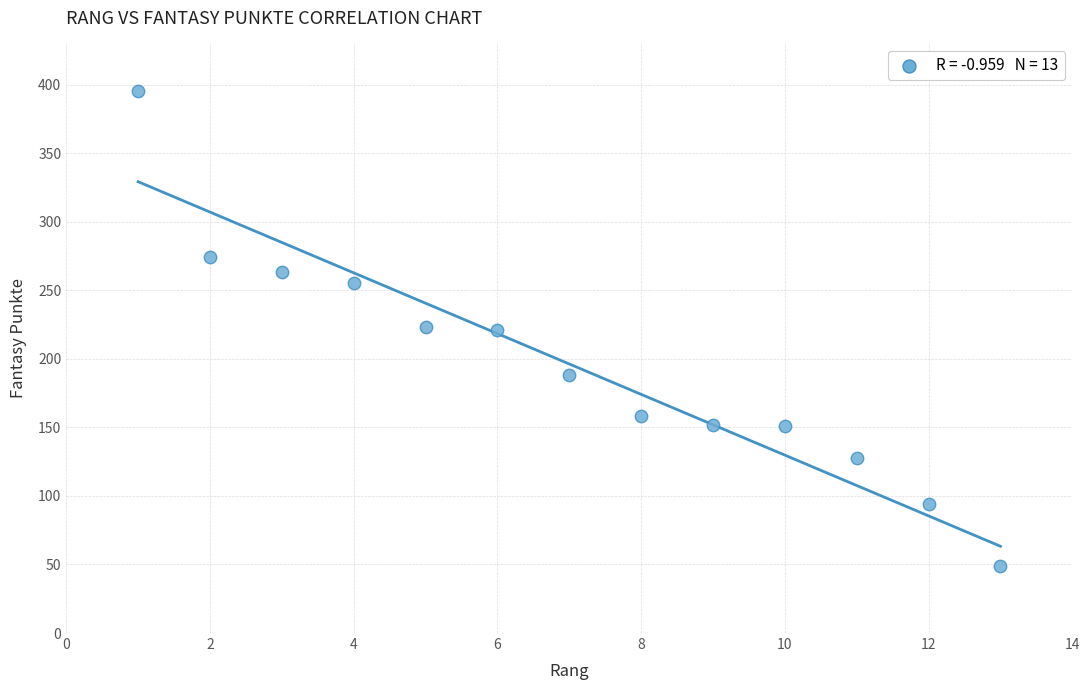

What is the range of X values (max minus min)?

12